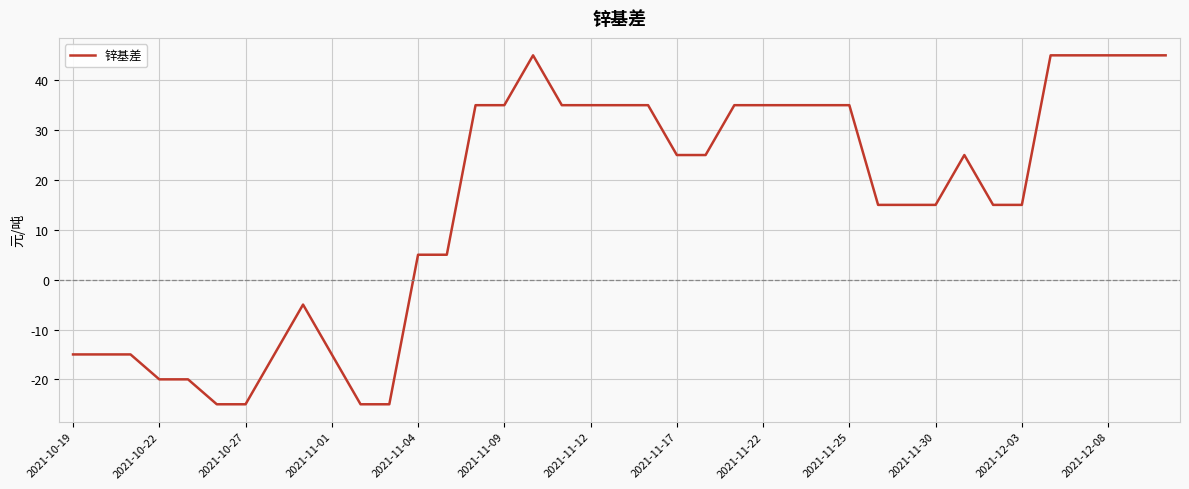

Does the chart have visible grid lines?

Yes